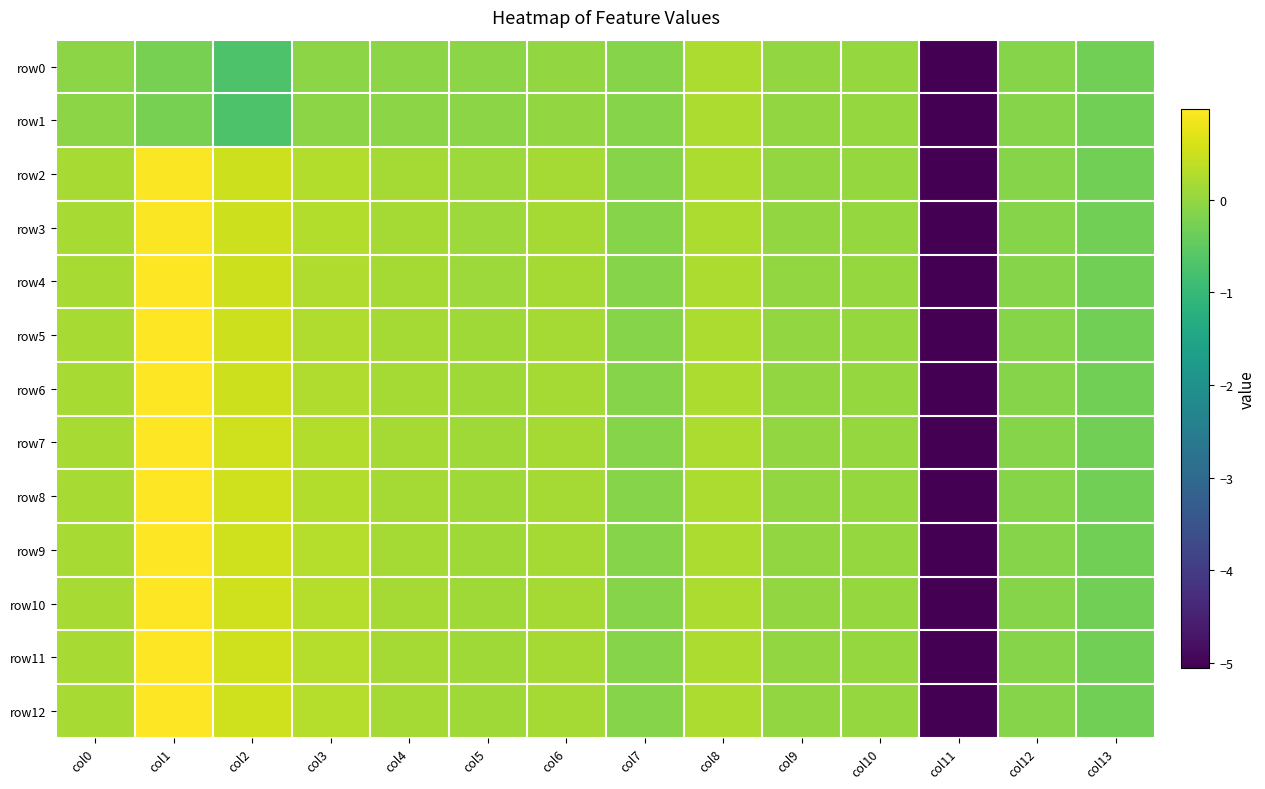

Which series has the largest range (max minus min)?

row5